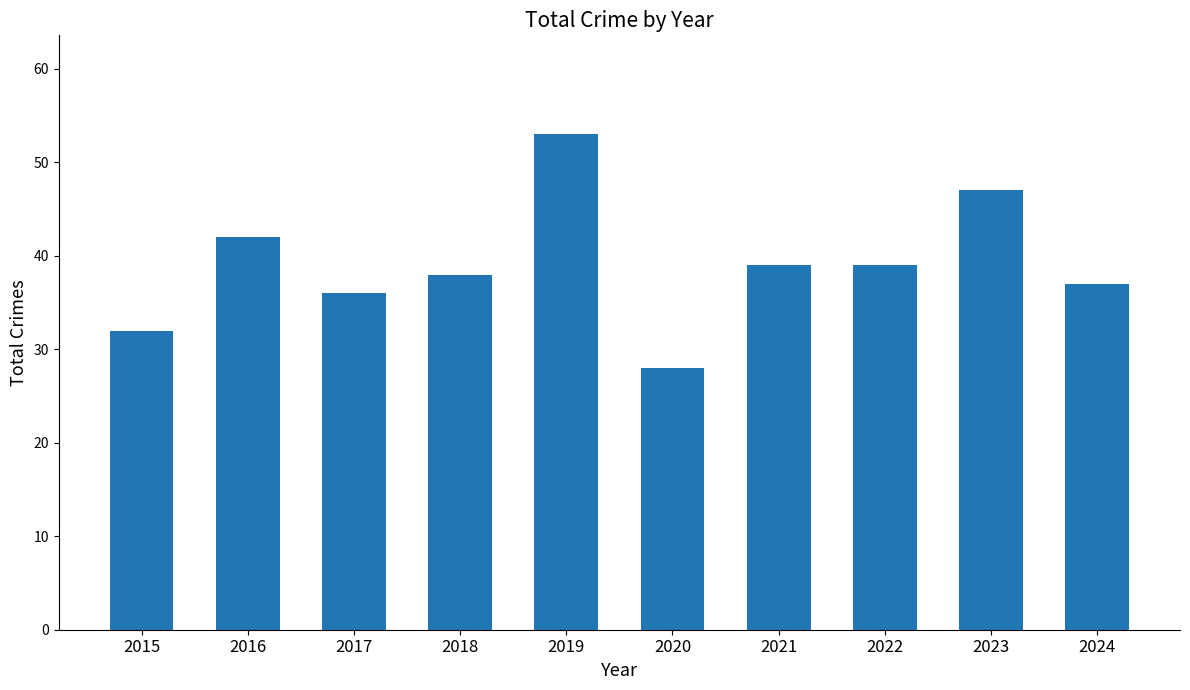

How many data points does each series have?

10